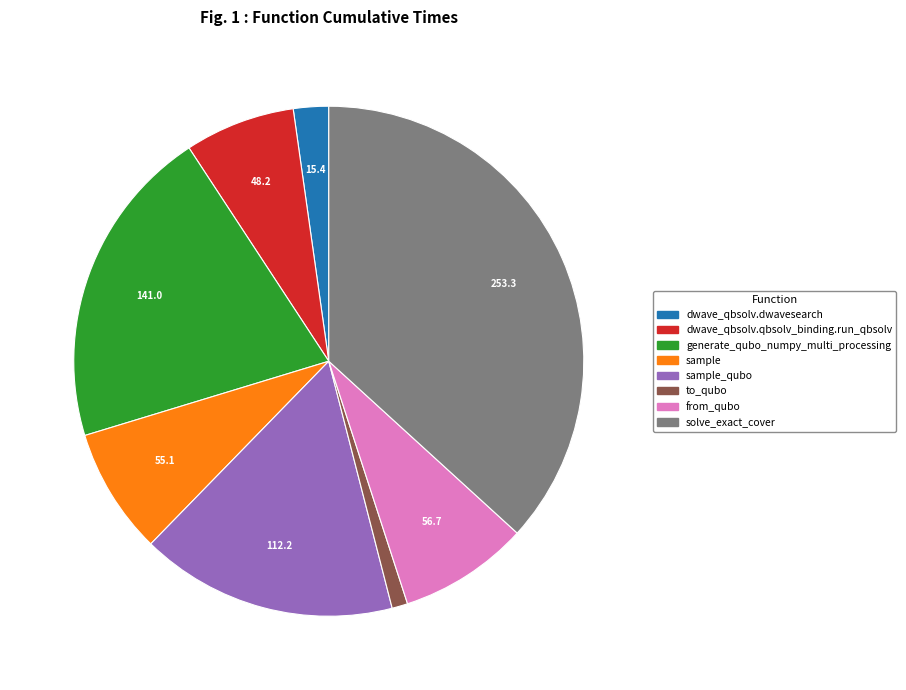

Is there a majority slice in this chart?

No